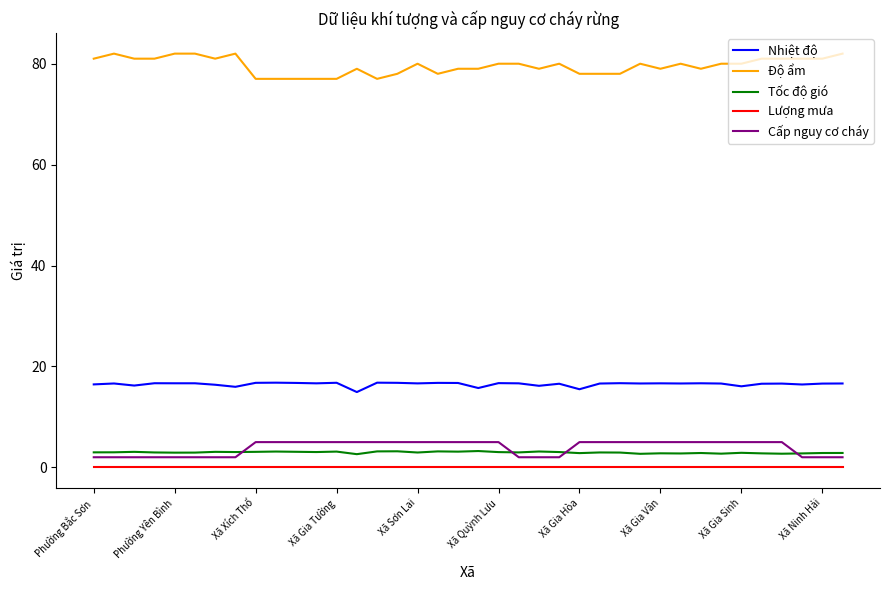

What is the maximum value for Cấp nguy cơ cháy?

5.0